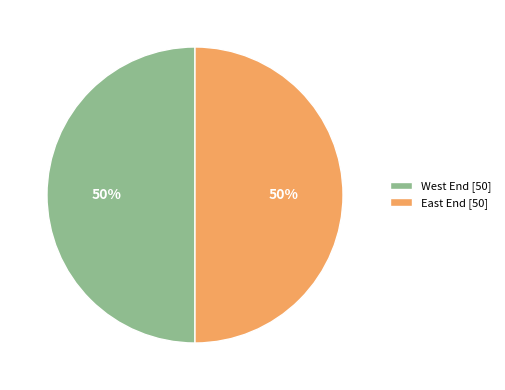

Do West End [50] and East End [50] together represent more than half of the pie?

Yes